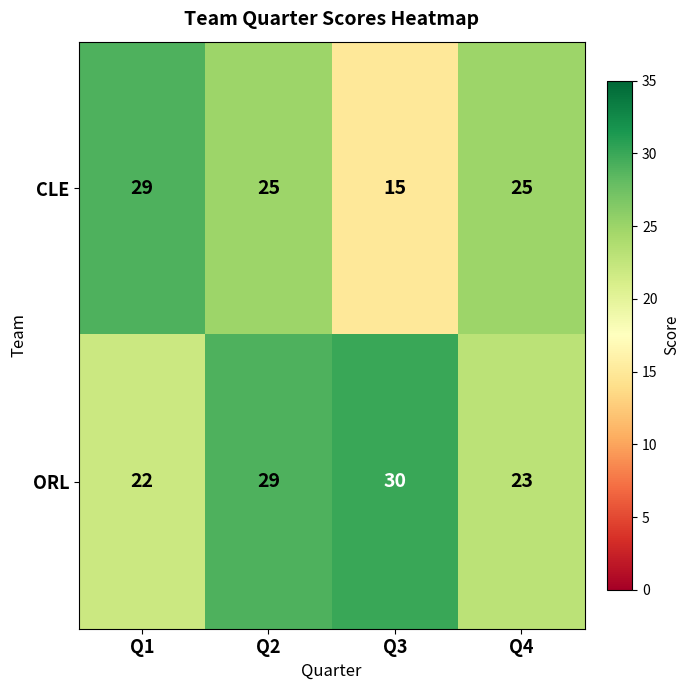

Which series has the largest range (max minus min)?

CLE